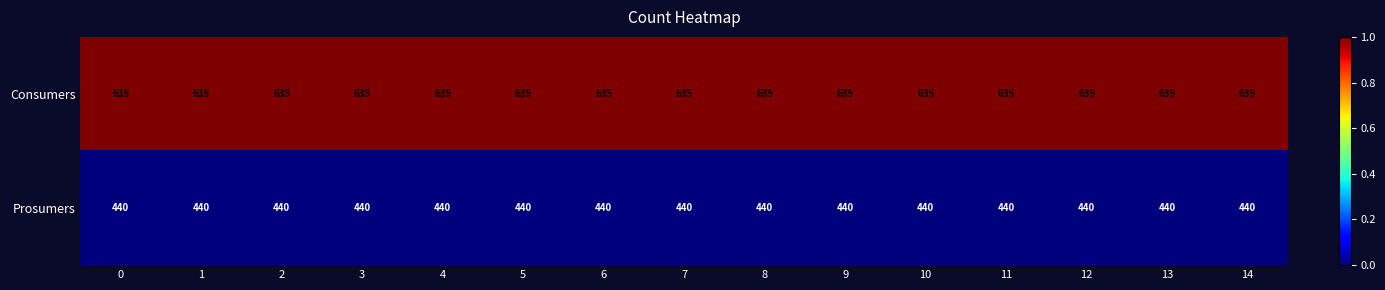

True or false: Consumers has a value of 998 at 14.

False